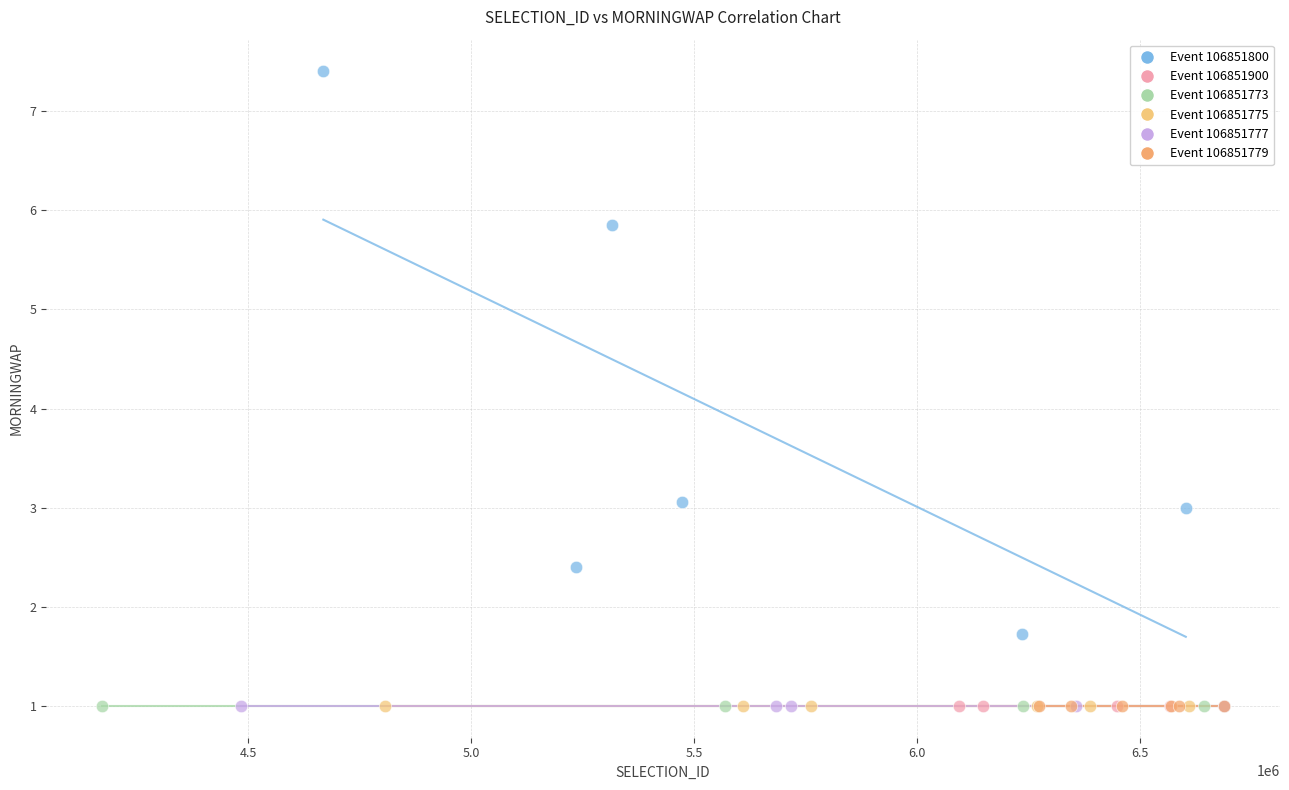

Which series contains the highest Y value?

Event 106851800